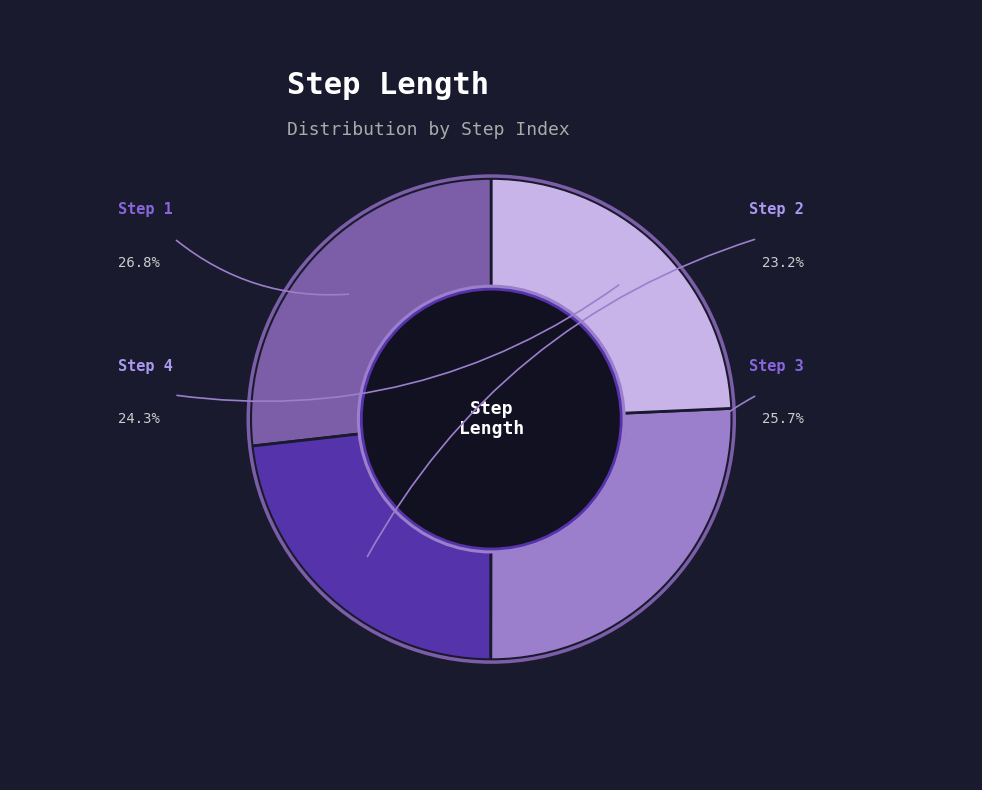

Is there any slice that represents more than half of the pie?

No